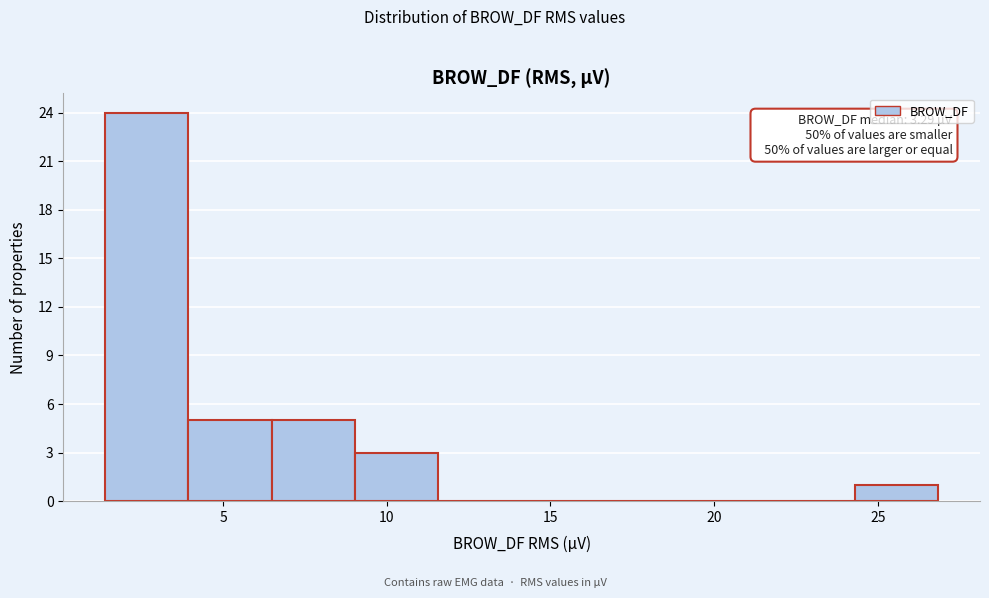

Which range on the x-axis has the tallest bar?

1.5 to 4.0